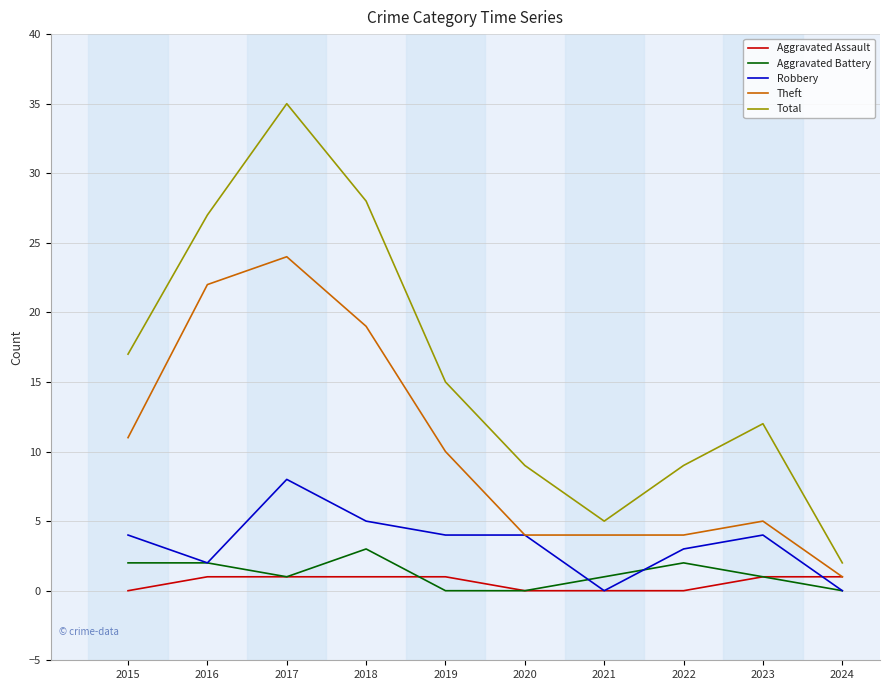

True or false: Robbery and Total cross at least once.

False